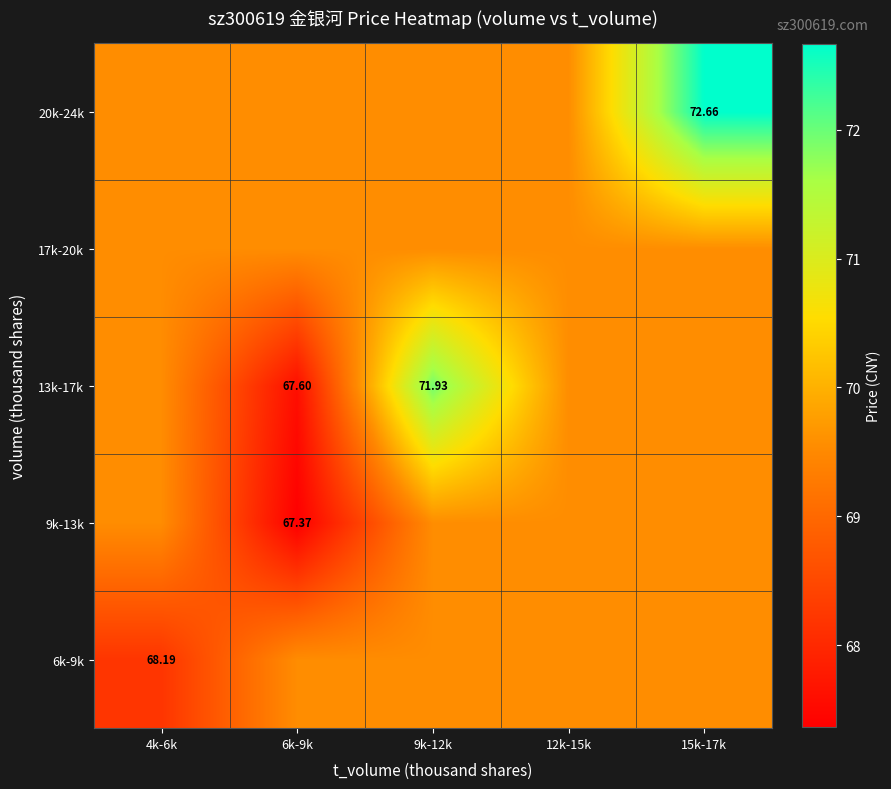

Is the value of 9k-13k at 6k-9k greater than the value of 20k-24k at 15k-17k?

No